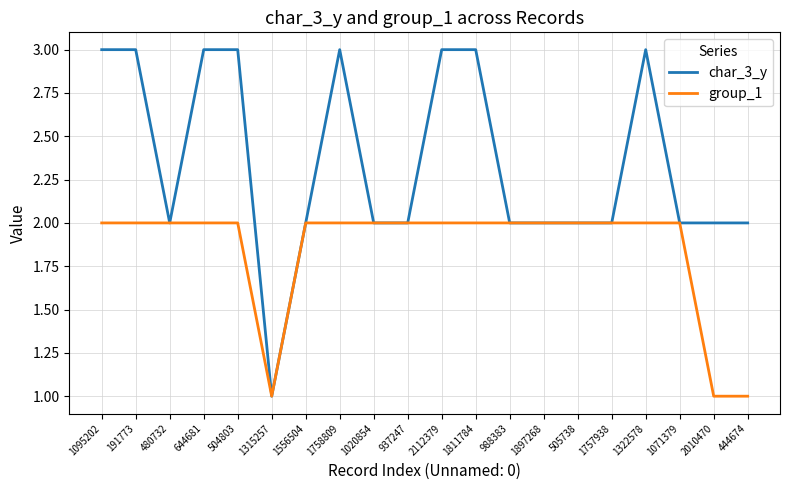

Is the value of group_1 at 444674 greater than the value of char_3_y at 1556504?

No